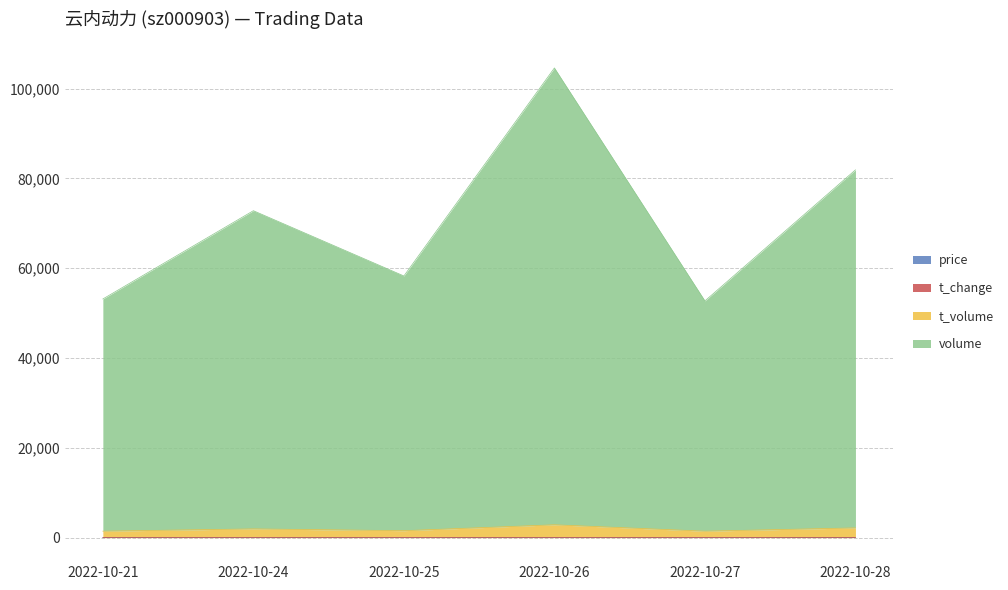

At which category is the sum across all series the highest?

2022-10-26